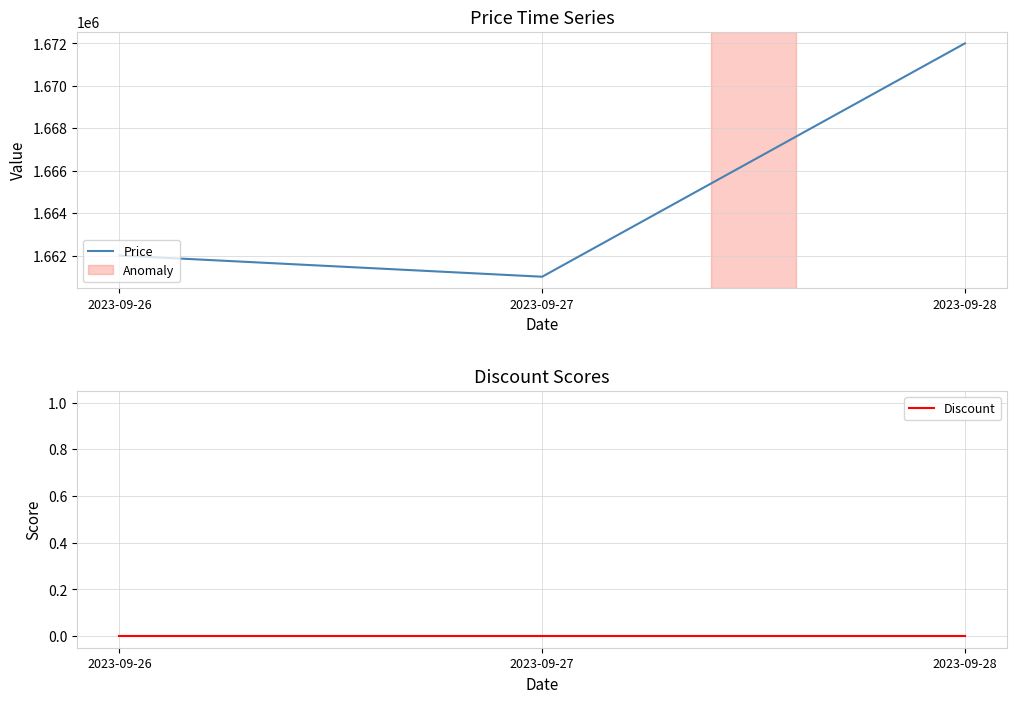

List the labels in order of Price value, largest first.

2023-09-28, 2023-09-26, 2023-09-27